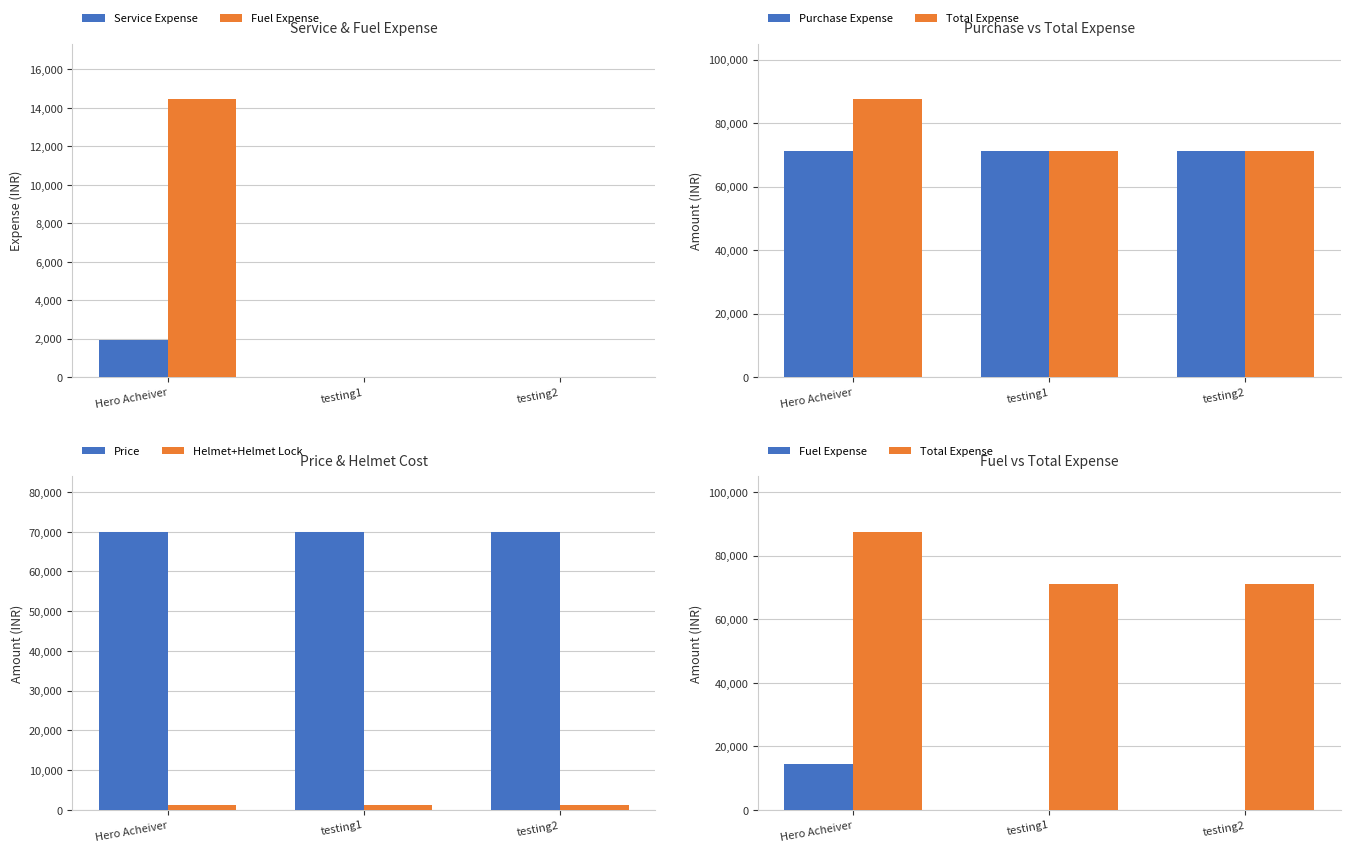

Does the chart contain any negative values?

No